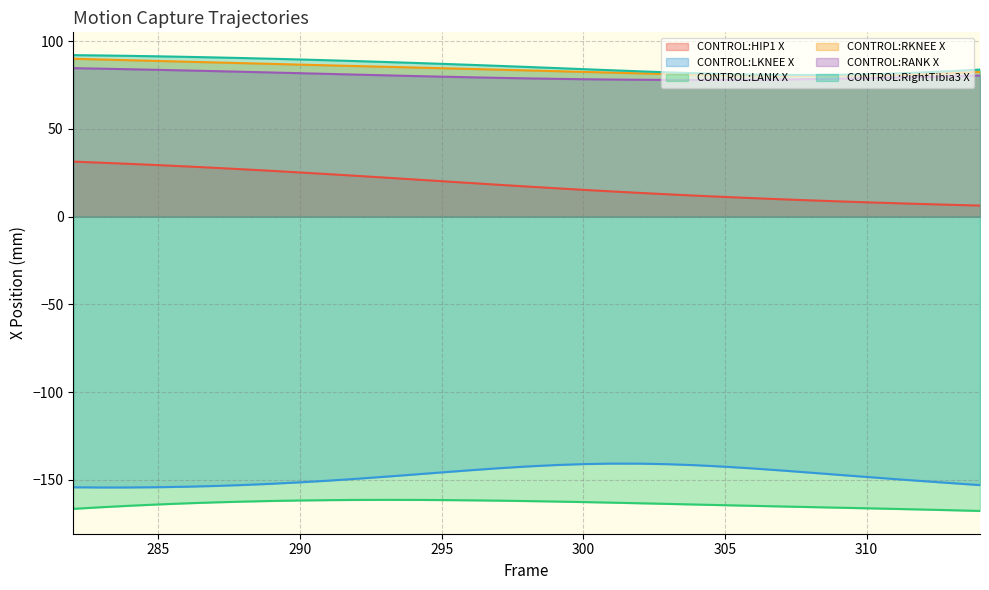

Reading left to right, list all the values displayed in this chart.

CONTROL:HIP1 X: 282=31.3	283=30.7	284=30.0	285=29.3	286=28.6	287=27.8	288=26.9	289=26.1	290=25.2	291=24.2	292=23.2	293=22.2	294=21.2	295=20.2	296=19.2	297=18.1	298=17.2	299=16.2	300=15.3	301=14.4	302=13.5	303=12.7	304=11.9	305=11.2	306=10.5	307=9.9	308=9.3	309=8.7	310=8.1	311=7.6	312=7.2	313=6.7	314=6.3
CONTROL:LKNEE X: 282=-154.3	283=-154.4	284=-154.4	285=-154.2	286=-153.9	287=-153.5	288=-153.0	289=-152.3	290=-151.4	291=-150.5	292=-149.4	293=-148.3	294=-147.0	295=-145.8	296=-144.6	297=-143.4	298=-142.4	299=-141.6	300=-141.1	301=-140.8	302=-140.8	303=-141.1	304=-141.7	305=-142.5	306=-143.6	307=-144.7	308=-145.9	309=-147.1	310=-148.4	311=-149.6	312=-150.8	313=-151.9	314=-153.0
CONTROL:LANK X: 282=-166.6	283=-165.6	284=-164.8	285=-164.0	286=-163.4	287=-162.9	288=-162.4	289=-162.1	290=-161.8	291=-161.6	292=-161.5	293=-161.4	294=-161.5	295=-161.5	296=-161.7	297=-161.9	298=-162.1	299=-162.4	300=-162.7	301=-163.0	302=-163.4	303=-163.7	304=-164.1	305=-164.5	306=-164.8	307=-165.2	308=-165.5	309=-165.9	310=-166.2	311=-166.6	312=-167.0	313=-167.3	314=-167.7
CONTROL:RKNEE X: 282=89.9	283=89.5	284=89.1	285=88.7	286=88.3	287=87.9	288=87.4	289=87.0	290=86.6	291=86.2	292=85.8	293=85.4	294=85.0	295=84.6	296=84.2	297=83.7	298=83.3	299=82.9	300=82.5	301=82.0	302=81.6	303=81.2	304=80.9	305=80.6	306=80.4	307=80.3	308=80.2	309=80.3	310=80.5	311=80.9	312=81.3	313=81.8	314=82.5
CONTROL:RANK X: 282=84.6	283=84.3	284=84.0	285=83.6	286=83.3	287=82.9	288=82.5	289=82.1	290=81.7	291=81.3	292=80.9	293=80.5	294=80.1	295=79.8	296=79.4	297=79.1	298=78.8	299=78.5	300=78.3	301=78.1	302=78.0	303=77.9	304=77.9	305=77.9	306=78.0	307=78.1	308=78.3	309=78.6	310=78.9	311=79.2	312=79.6	313=80.0	314=80.4
CONTROL:RightTibia3 X: 282=92.0	283=91.8	284=91.6	285=91.3	286=91.0	287=90.7	288=90.3	289=90.0	290=89.5	291=89.1	292=88.6	293=88.1	294=87.6	295=87.1	296=86.5	297=85.9	298=85.3	299=84.7	300=84.0	301=83.4	302=82.8	303=82.2	304=81.7	305=81.2	306=80.9	307=80.7	308=80.7	309=80.8	310=81.1	311=81.6	312=82.2	313=82.9	314=83.8